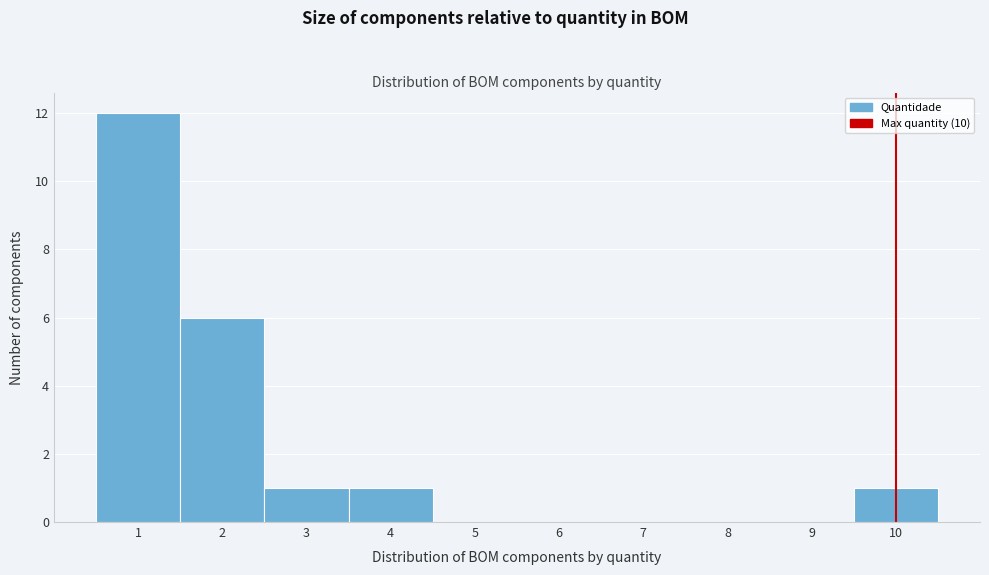

Reading left to right, list every bar in this chart as the range it spans on the x-axis followed by its height. The values are not printed on the chart, so give them approximately, as read against the axis.

0.5 to 1.5: 12
1.5 to 2.5: 6
2.5 to 3.5: 1
3.5 to 4.5: 1
4.5 to 5.5: 0
5.5 to 6.5: 0
6.5 to 7.5: 0
7.5 to 8.5: 0
8.5 to 9.5: 0
9.5 to 10.5: 1